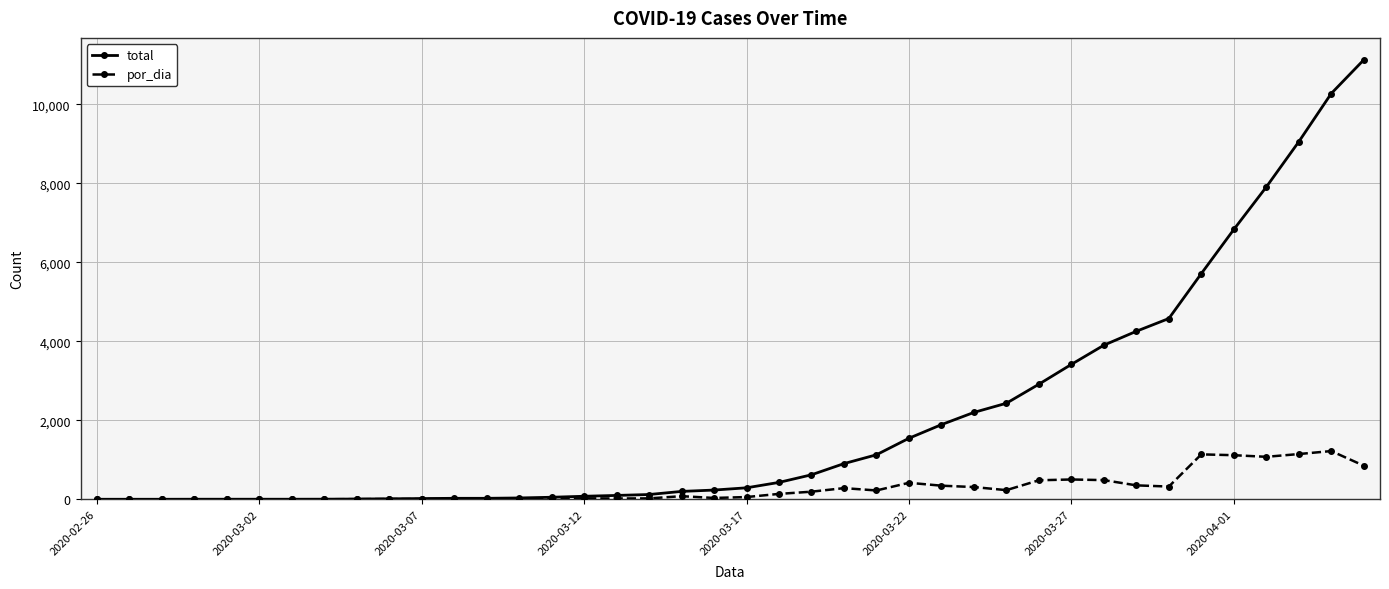

Does the chart have visible grid lines?

Yes